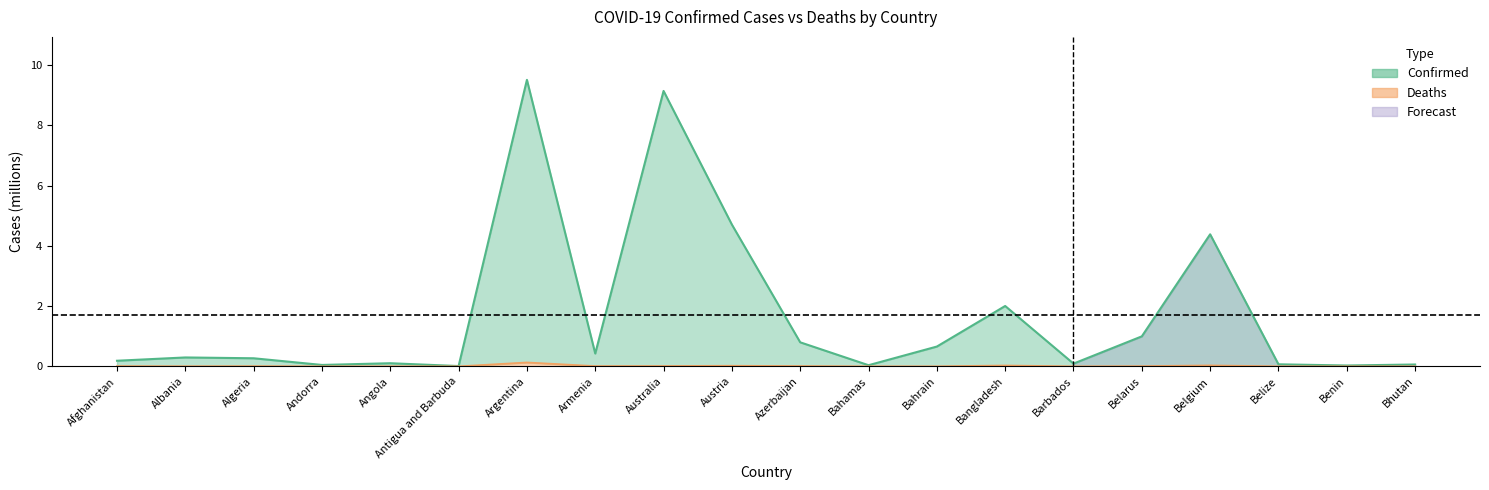

Rank the series by their maximum value, from highest to lowest.

Confirmed, Deaths